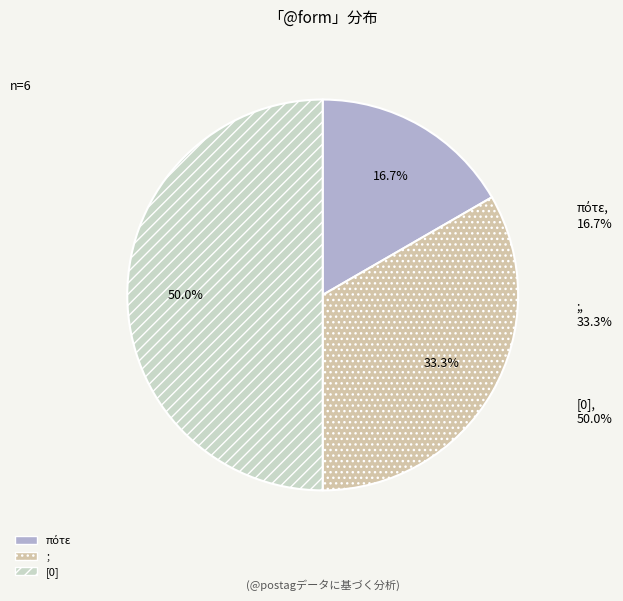

What is the ratio of the value at ; to the value at [0]?

0.7